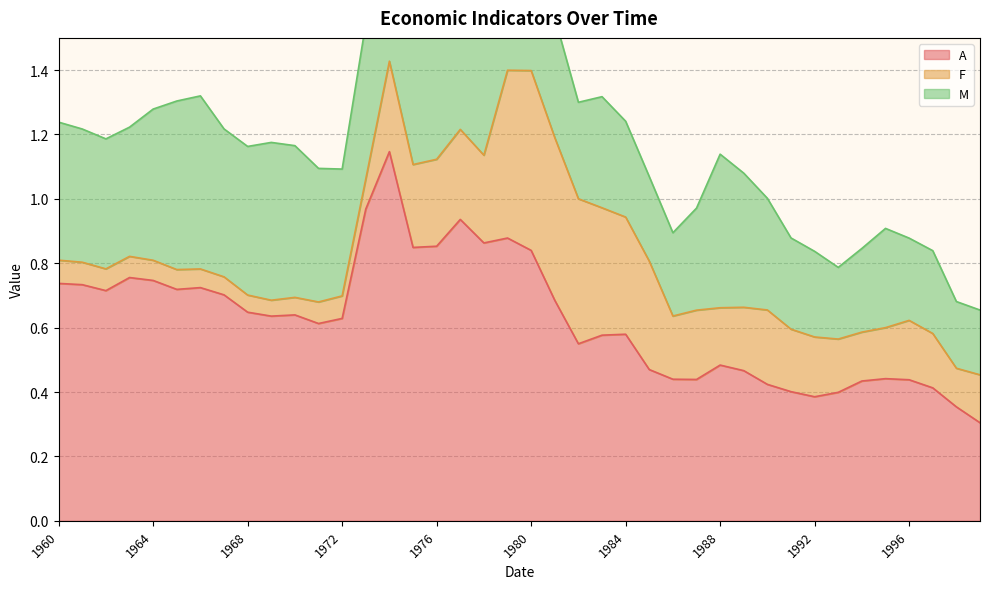

Rank the series at 1987 from lowest to highest value.

F, M, A